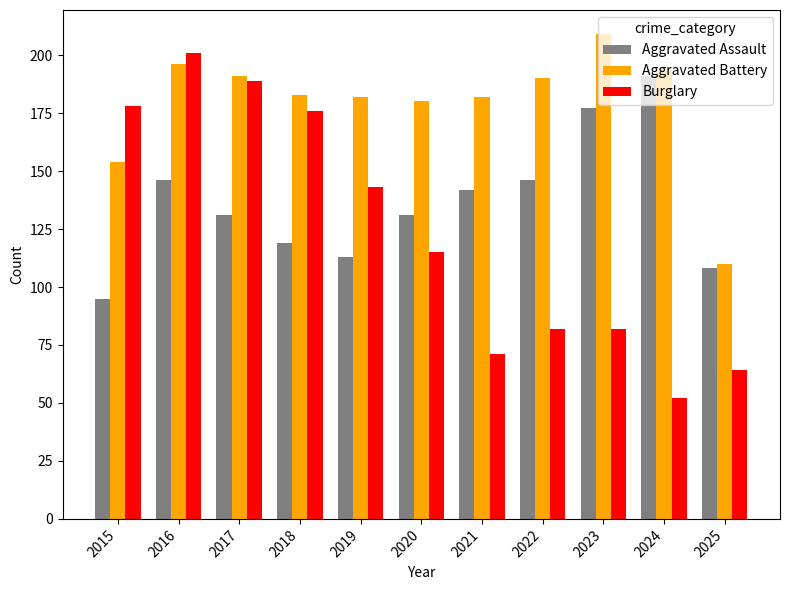

Read the Aggravated Assault value at 2020.

131